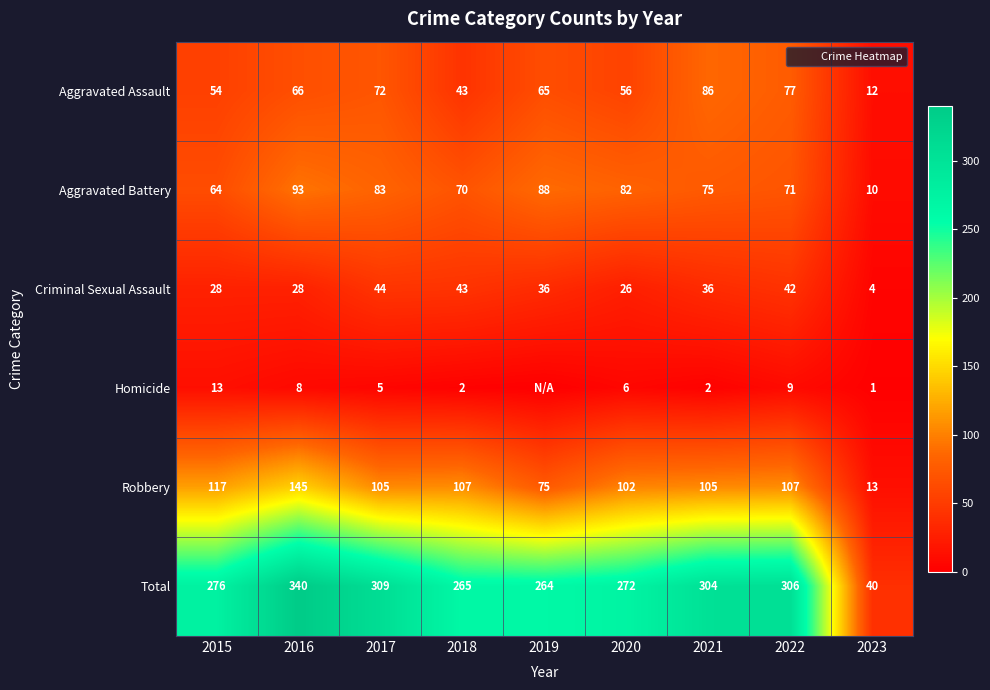

The Total series shows 340 at 2016. True or false?

True